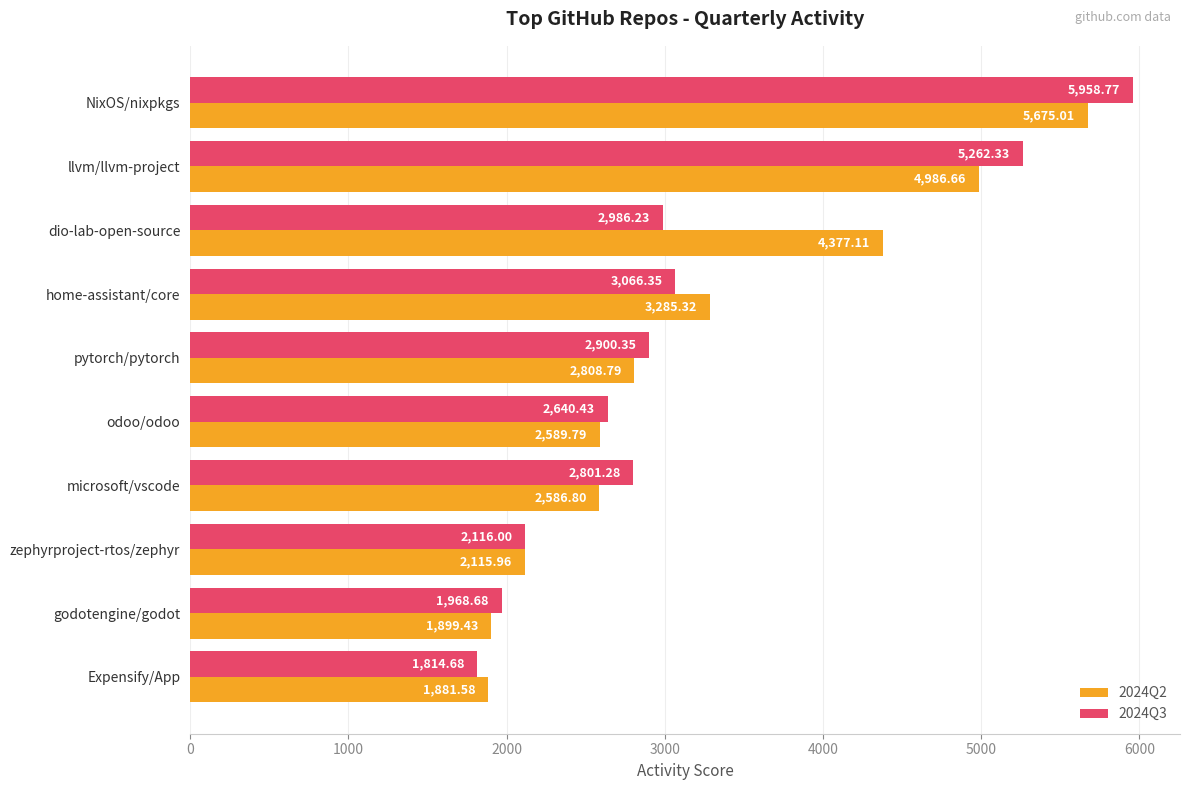

What are all the series names shown in the legend?

2024Q2, 2024Q3